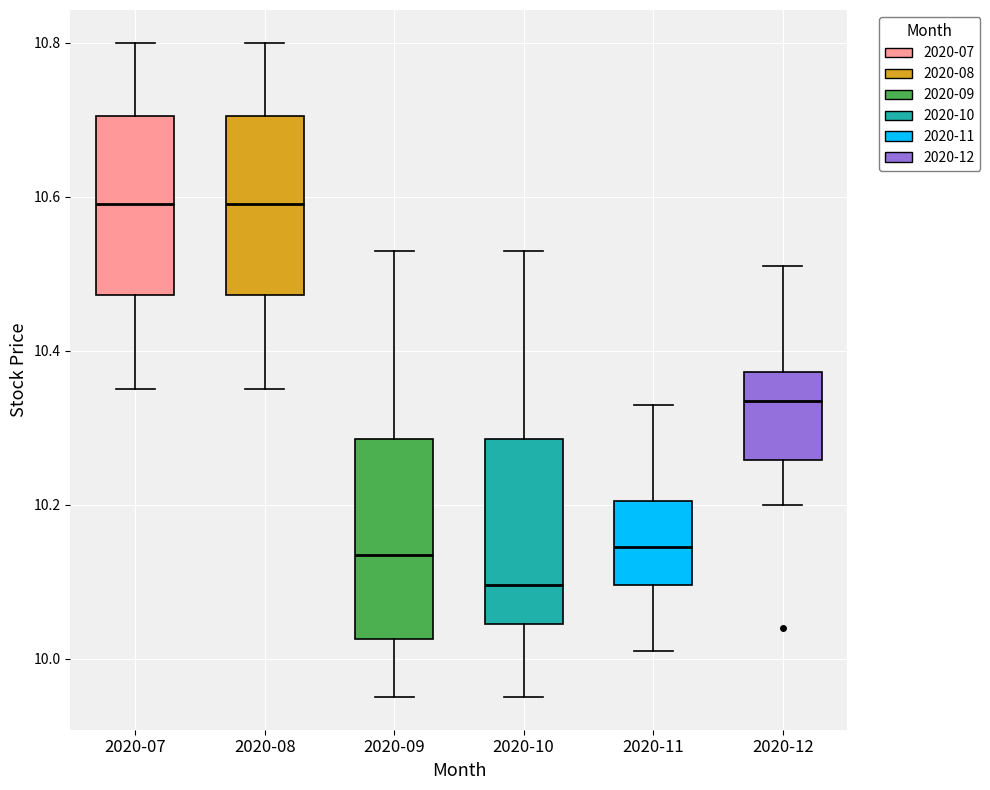

Which box is the tallest, from its lower edge to its upper edge?

2020-09